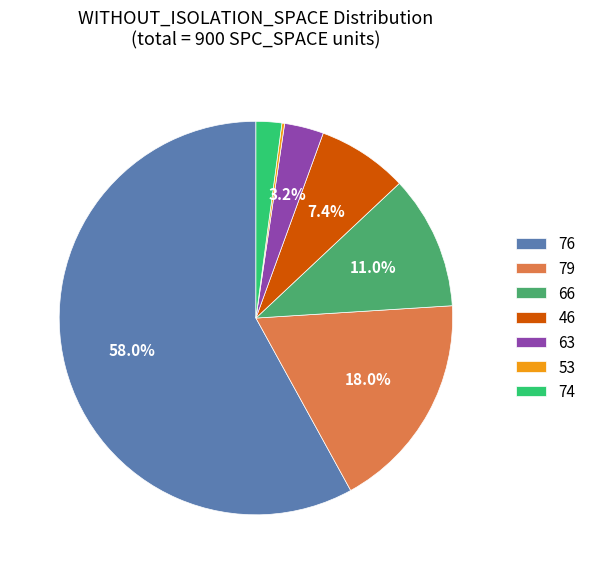

Which has a higher value, 63 or 46?

46